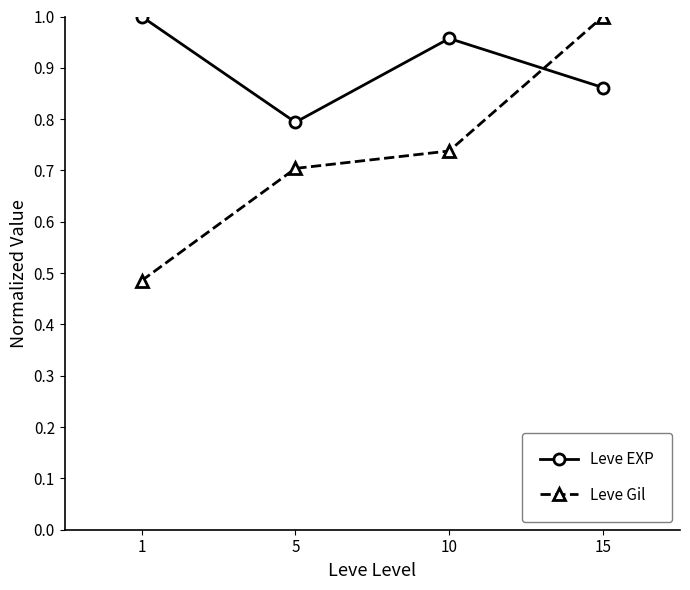

Rank the series by their average value, from lowest to highest.

Leve Gil, Leve EXP